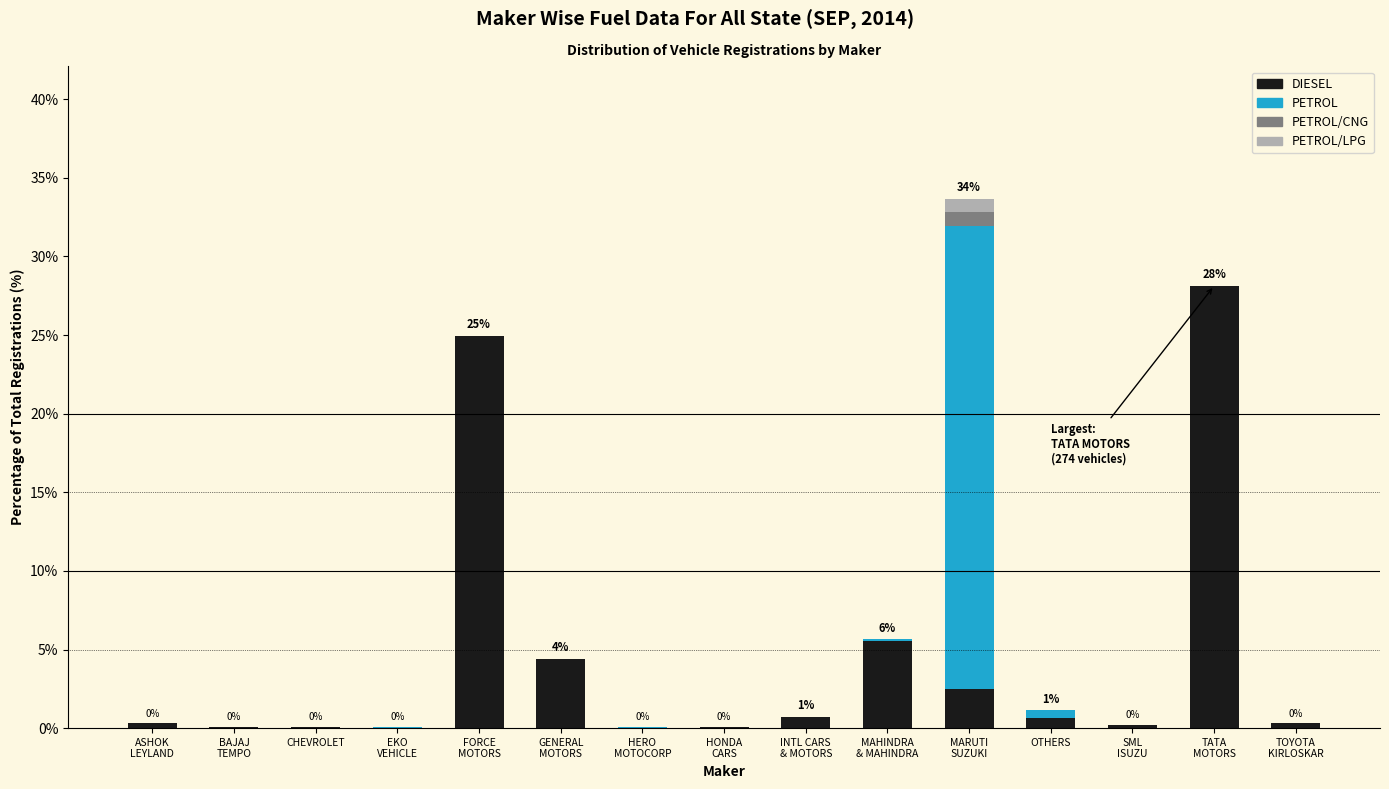

How many distinct data groups are displayed?

4